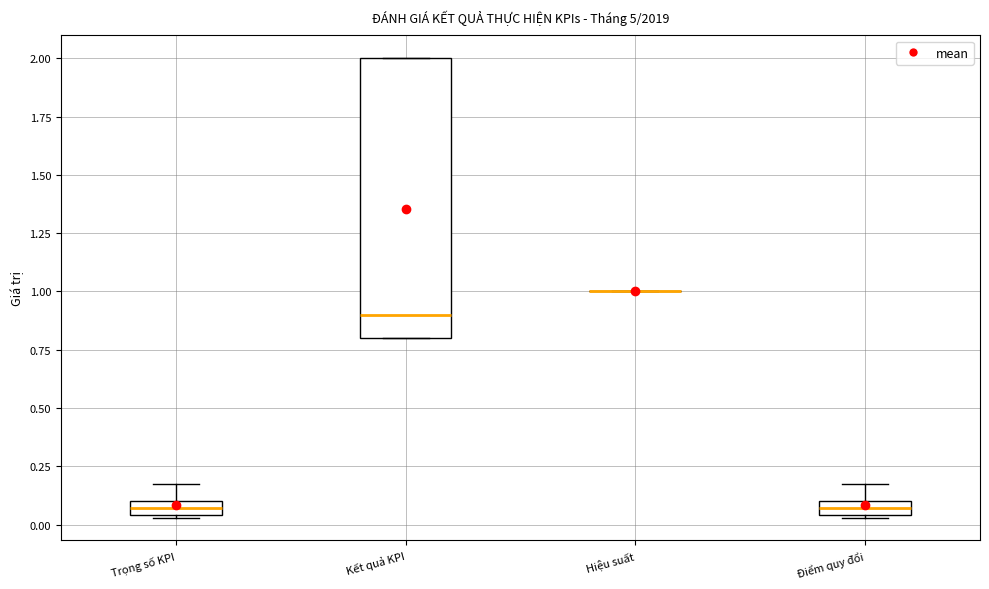

Which box is the tallest, from its lower edge to its upper edge?

Kết quả KPI